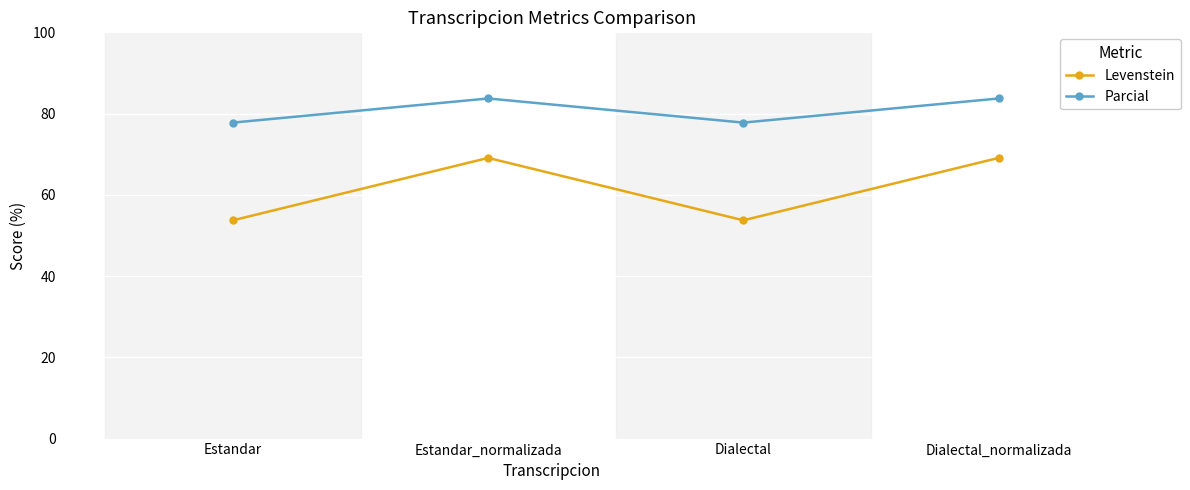

What position from the left is Estandar_normalizada?

2